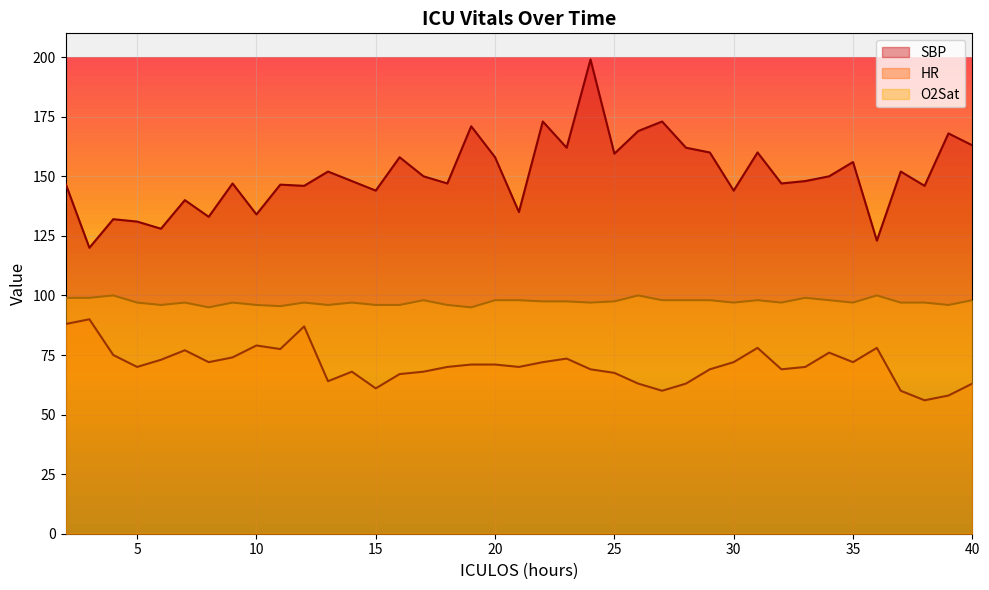

How many O2Sat values are between 96 and 98?

30